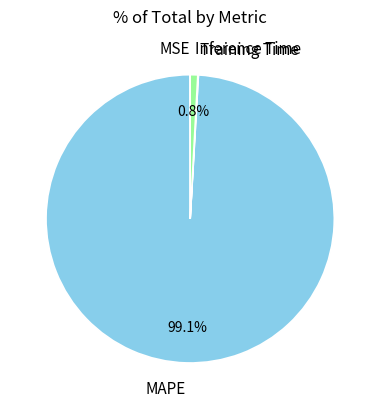

To the nearest percent, what is the difference between the Inference Time and MAPE slice percentages?

98%